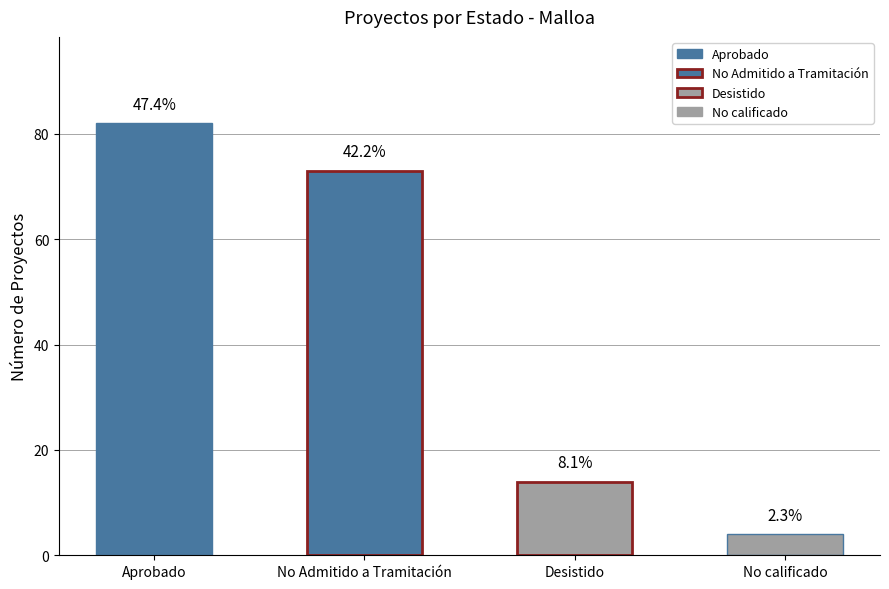

How many values are between 14 and 82?

3